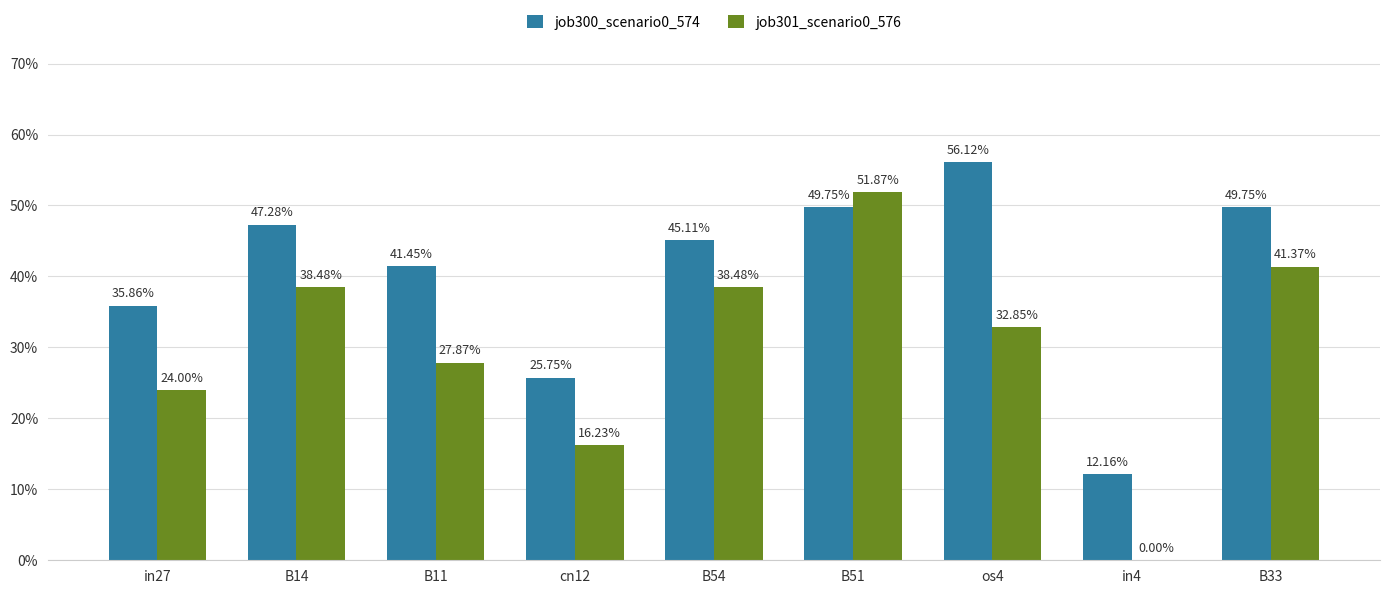

The value of job300_scenario0_574 at B54 is 0.5. True or false?

True